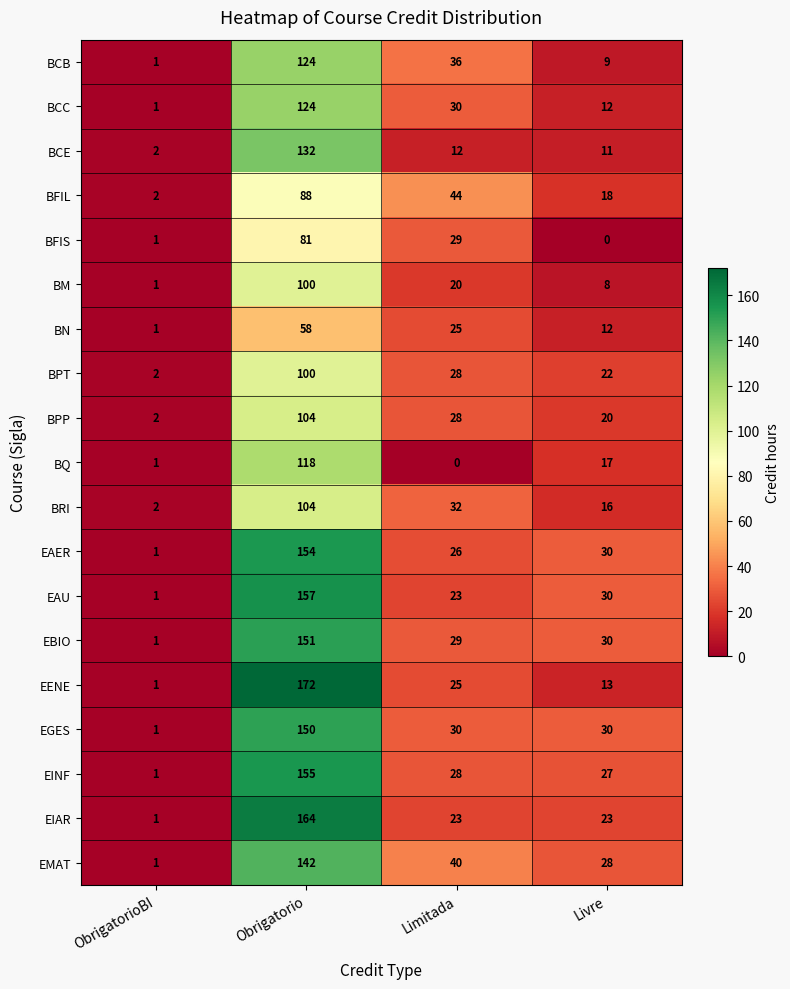

At which label does EMAT reach its minimum?

ObrigatorioBI